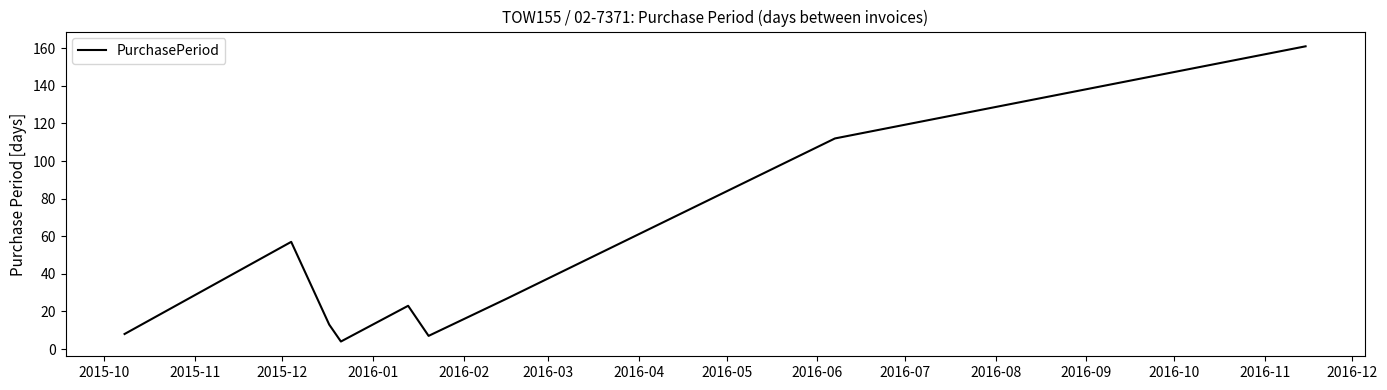

Is this an area chart (filled region under the line)?

No